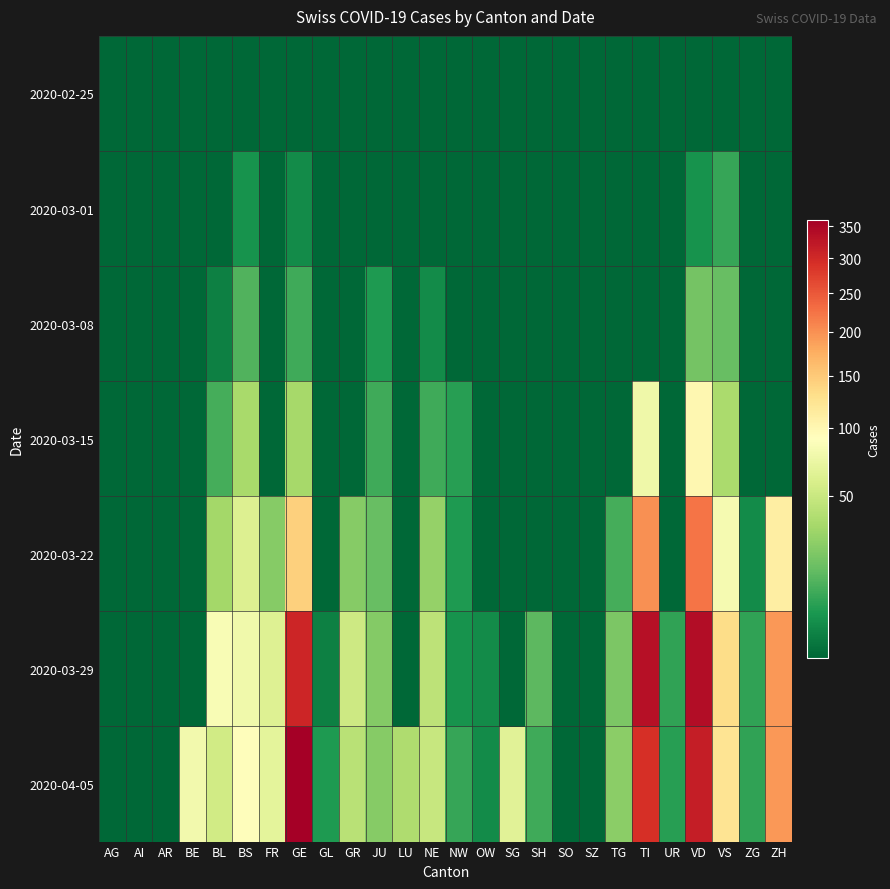

How many distinct data groups are displayed?

7